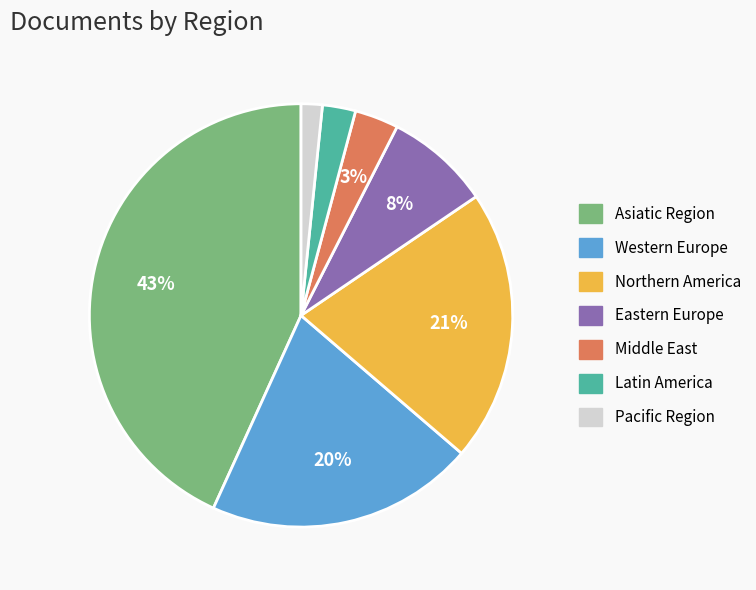

What percentage is the Asiatic Region slice, to the nearest percent?

43%